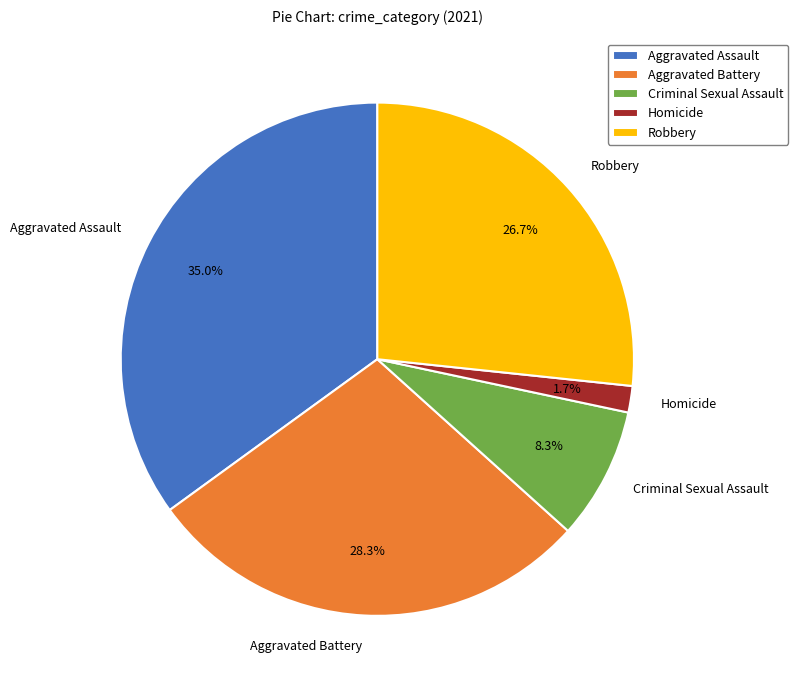

Is there a majority slice in this chart?

No